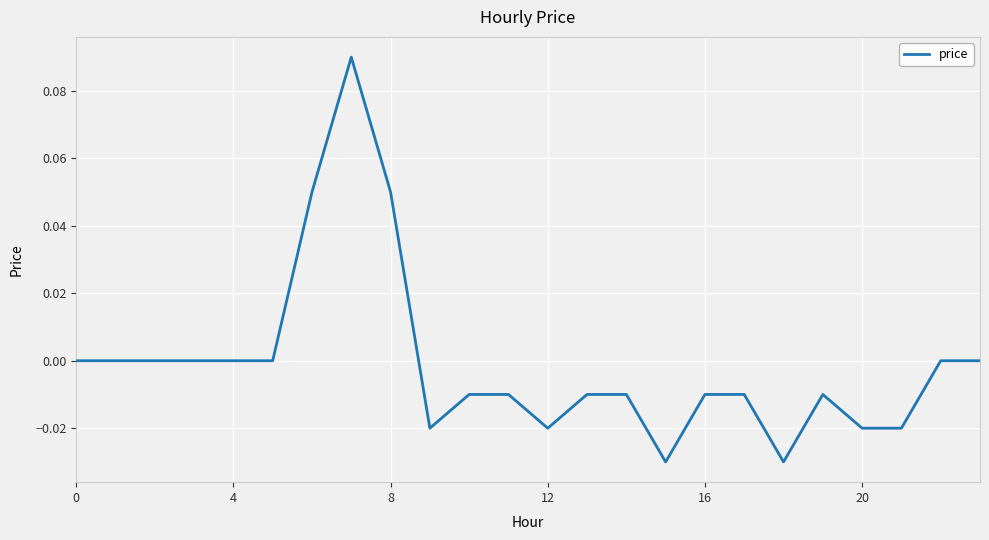

How many lines are shown in the chart?

1